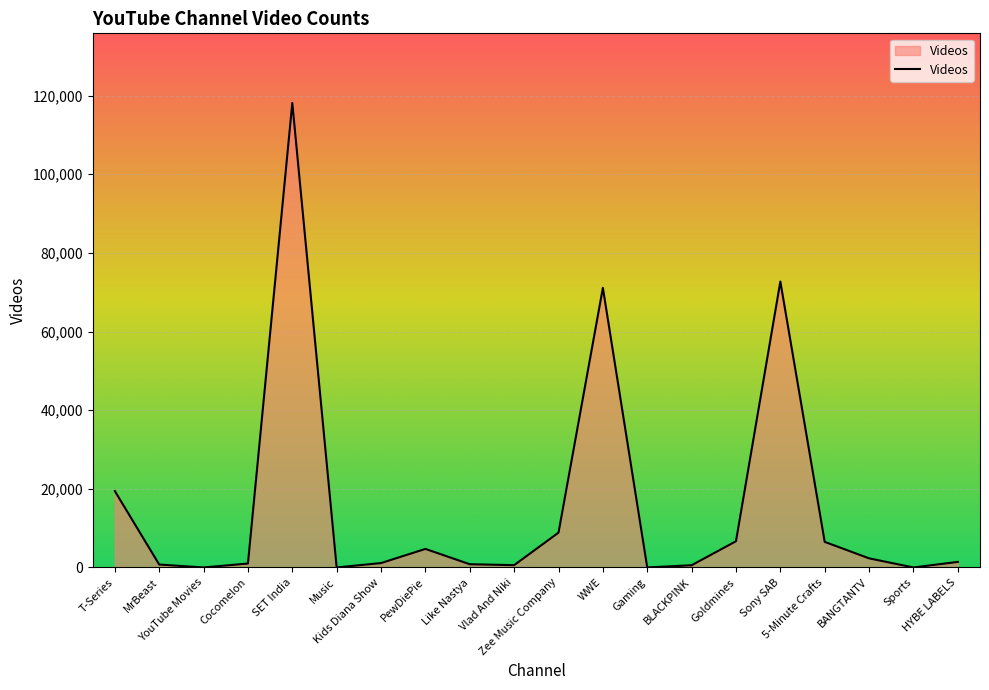

What is the greatest value displayed?

118126